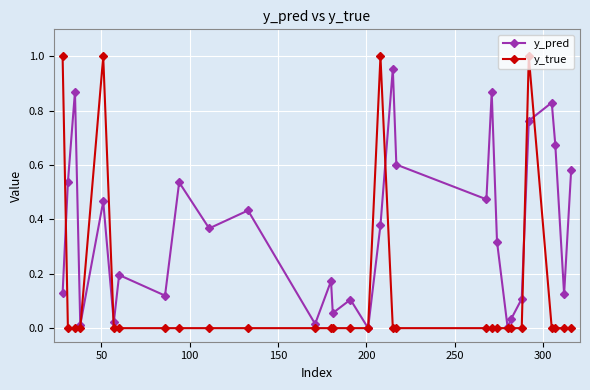

Which series has the largest total across all categories?

y_pred